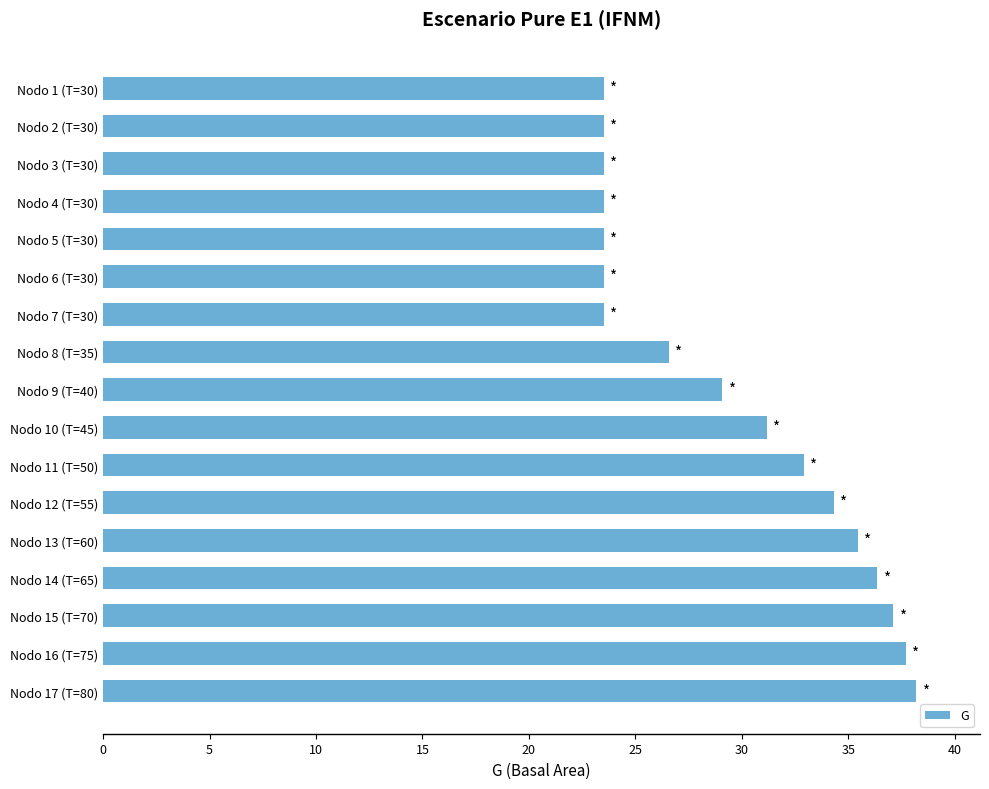

What is the average value?

29.6